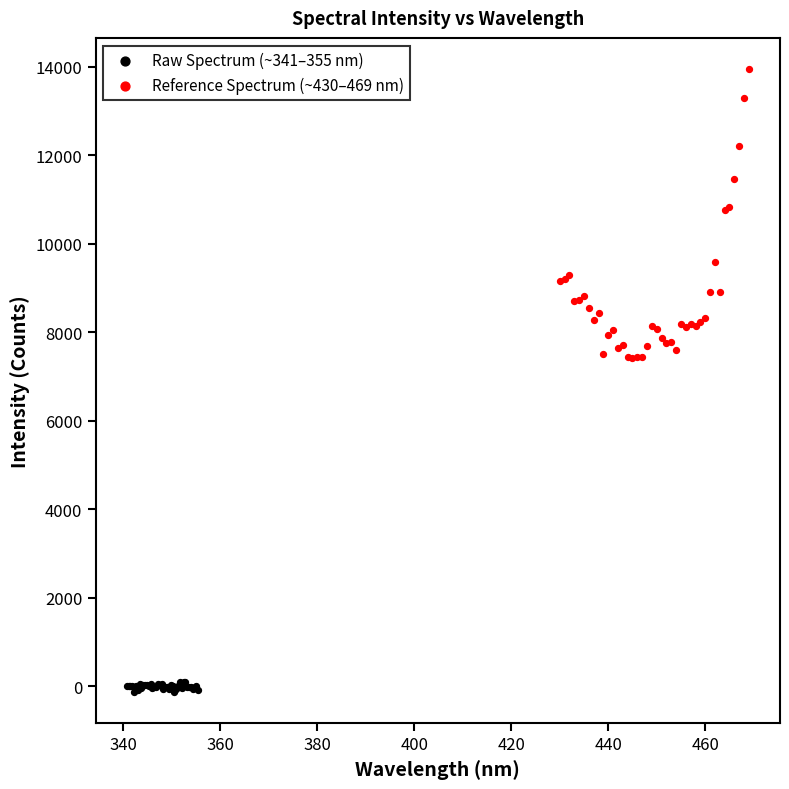

Which series has the largest Y range (max minus min)?

Reference Spectrum (~430–469 nm)